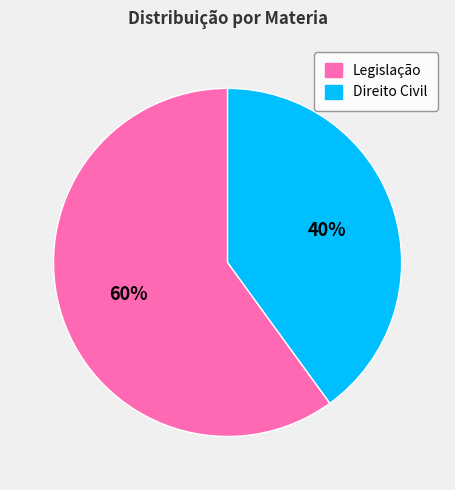

Rank the categories by value from lowest to highest.

Direito Civil, Legislação